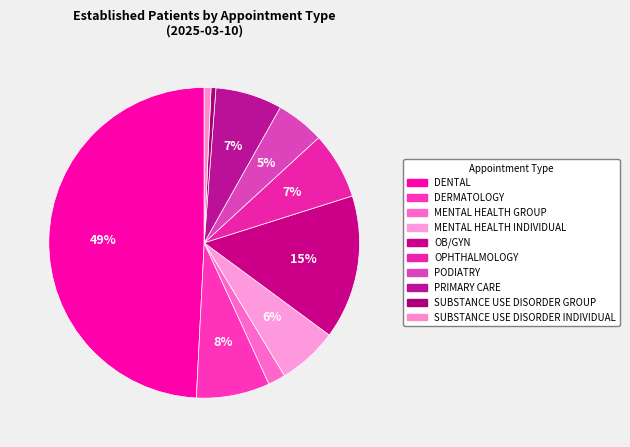

Is there any slice that represents more than half of the pie?

No